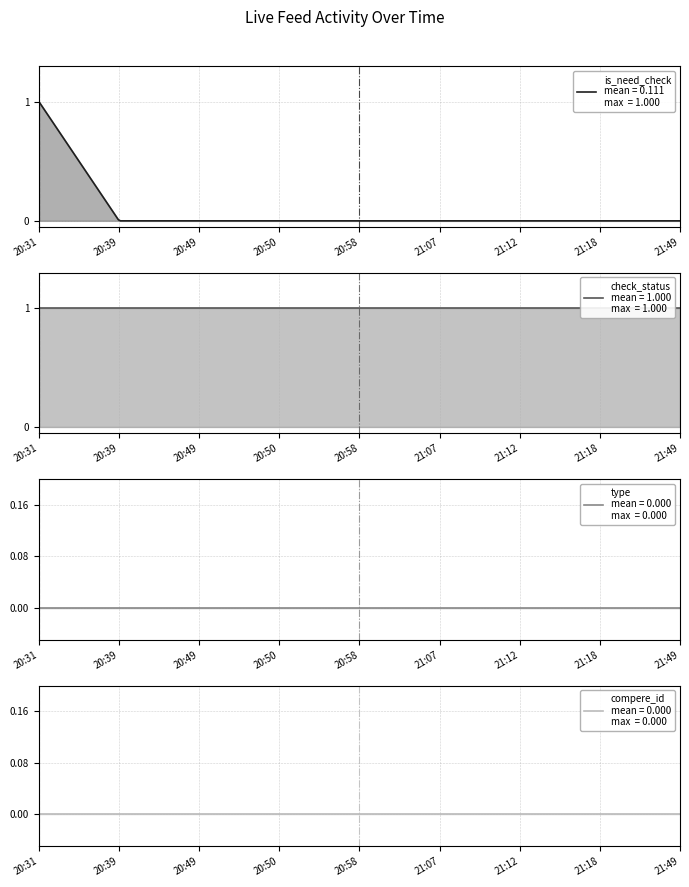

At how many categories does at least one series exceed 0?

9